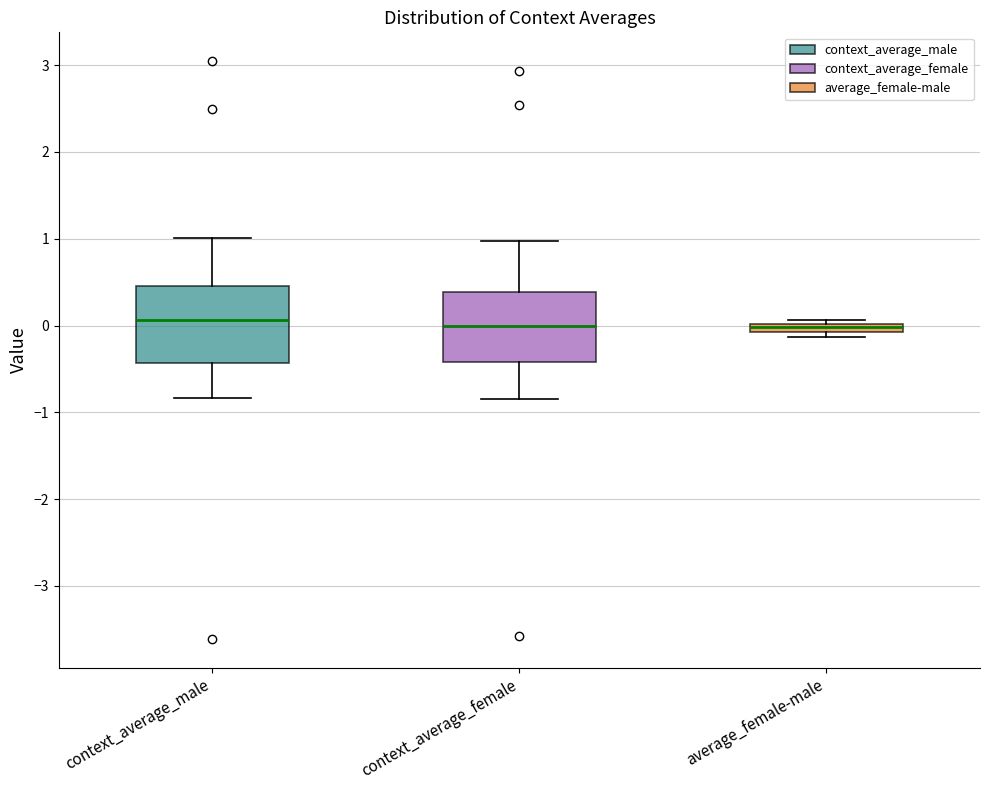

Where does the upper whisker of the box for context_average_female end on the y-axis? The values are not printed on the chart, so give them approximately, as read against the axis.

1.0